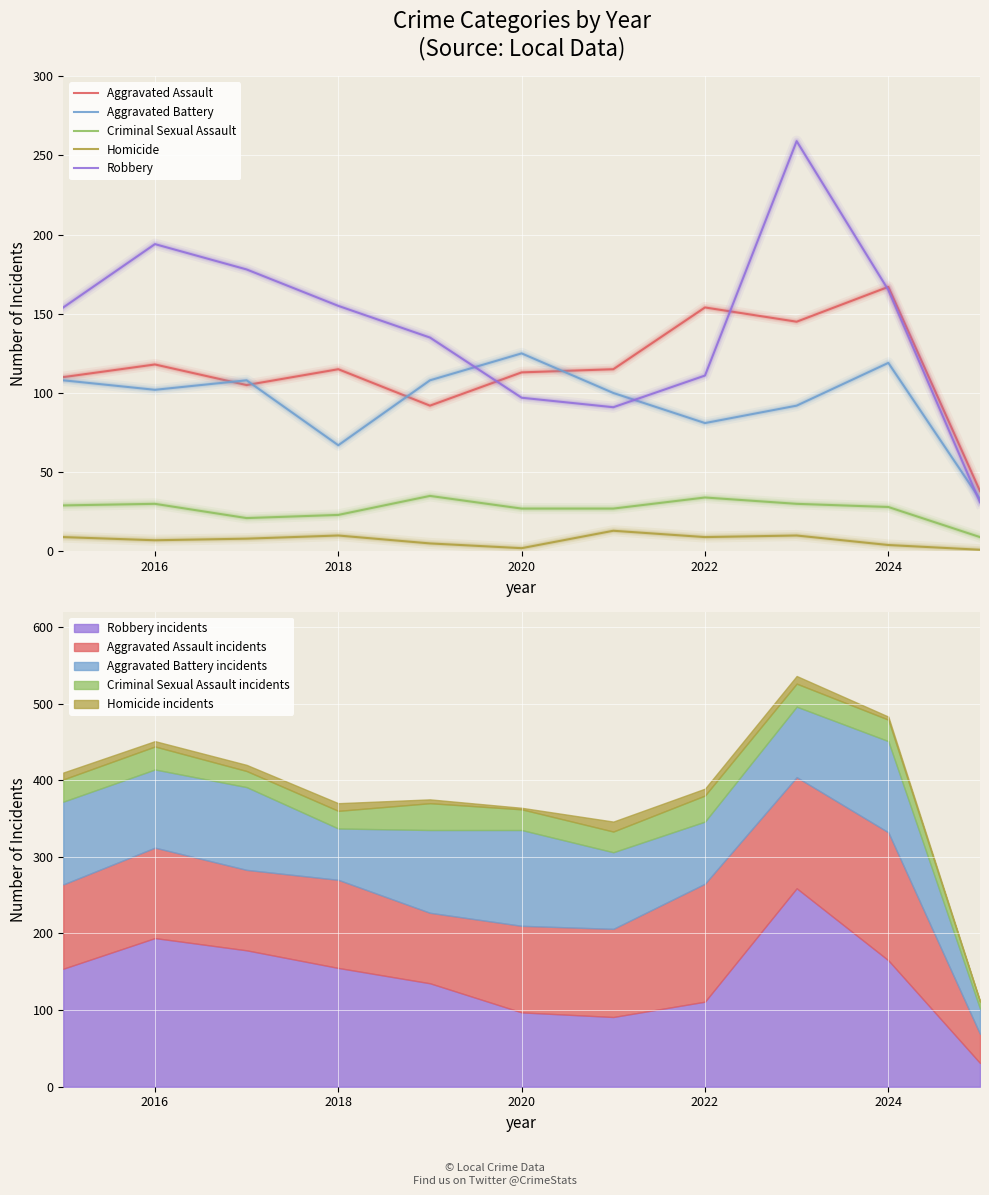

True or false: Aggravated Assault and Homicide cross at least once.

False